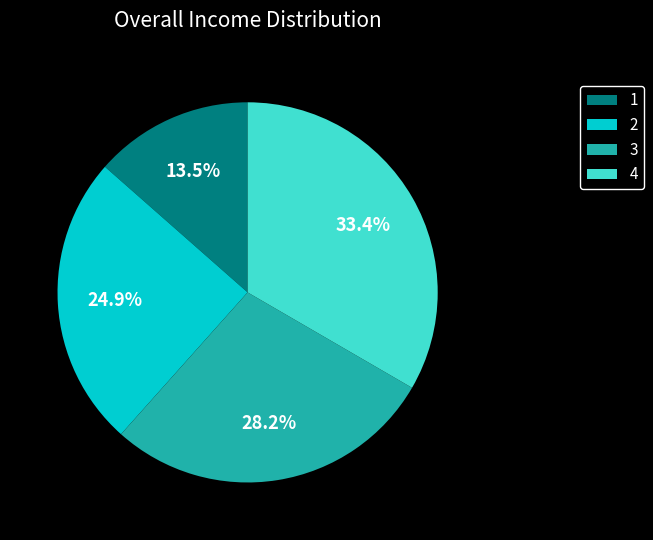

Between 4 and 1, which is larger?

4